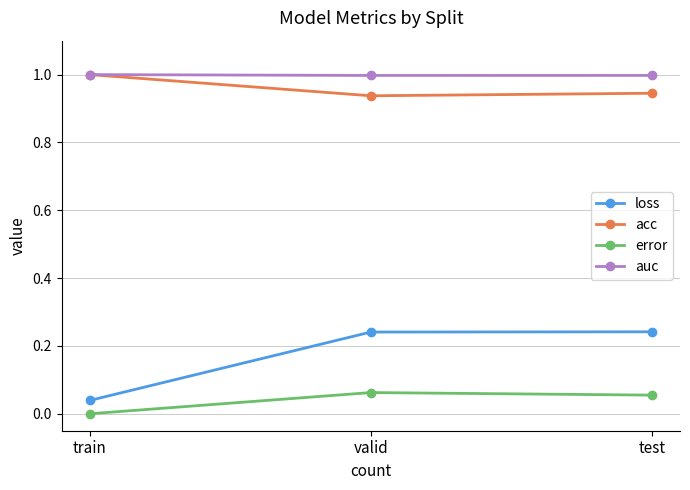

Which series changed the most between train and test?

loss